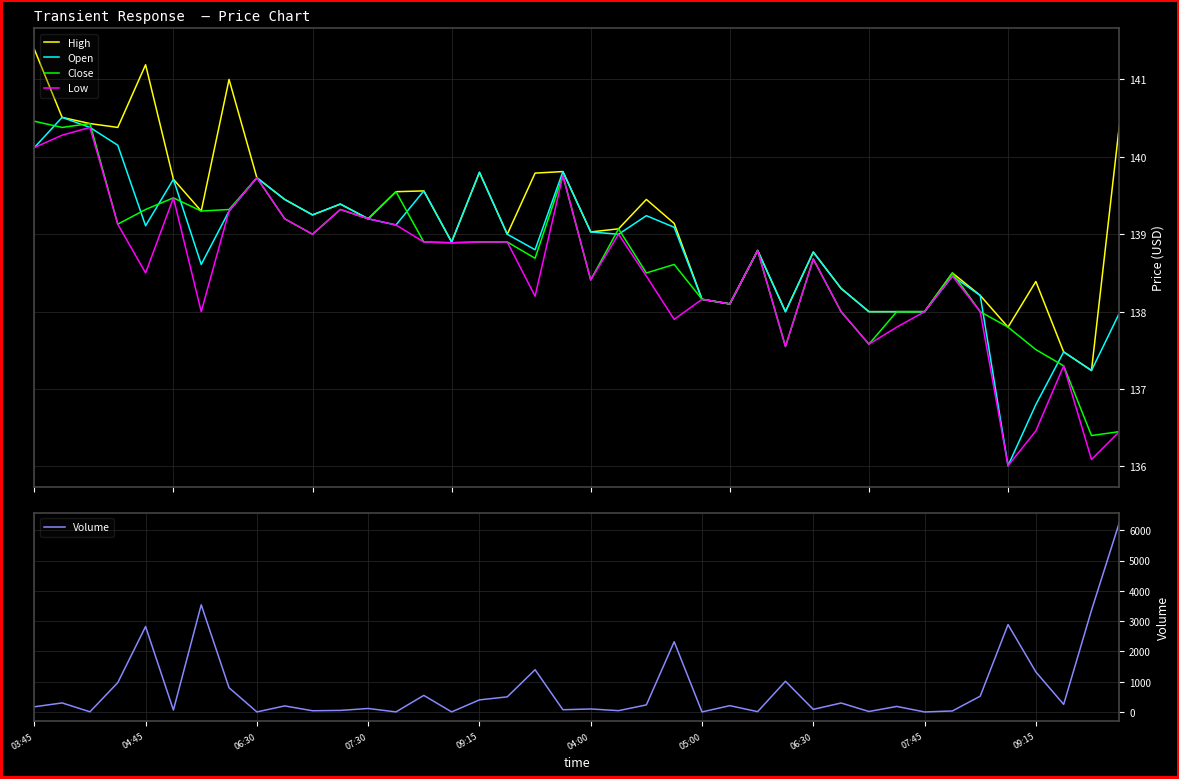

What are all the series names shown in the legend?

High, Open, Close, Low, Volume